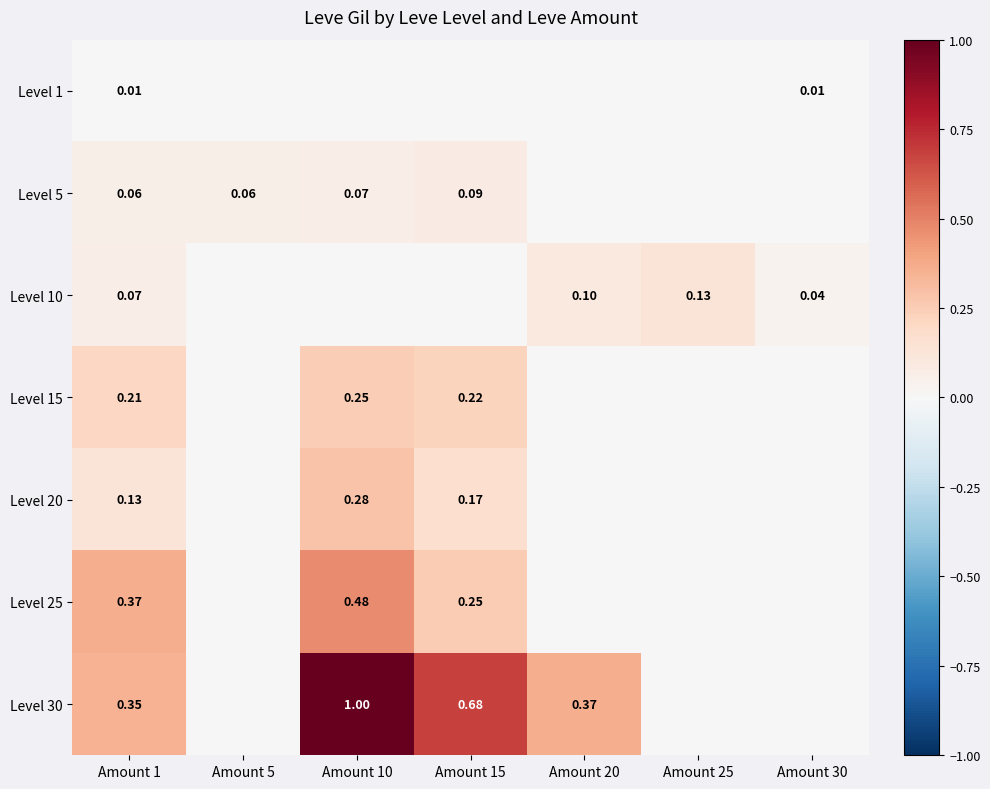

Is the value of Level 20 at Amount 15 greater than the value of Level 1 at Amount 30?

Yes